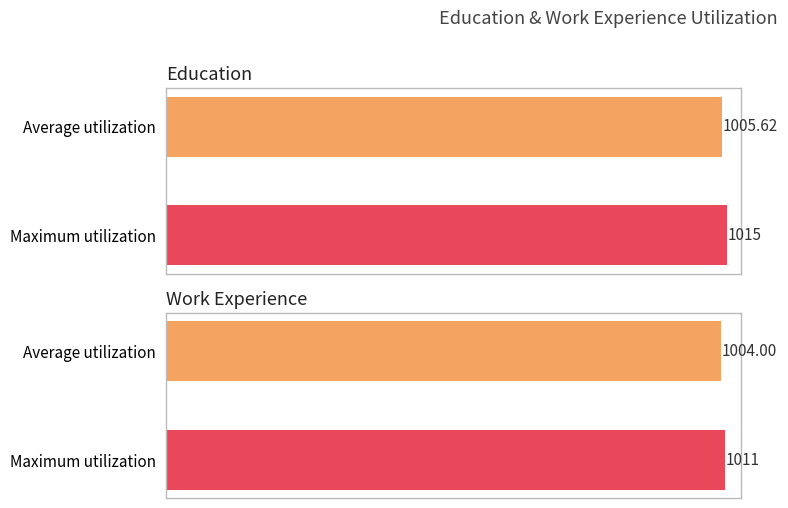

How many bars are there in each group?

2